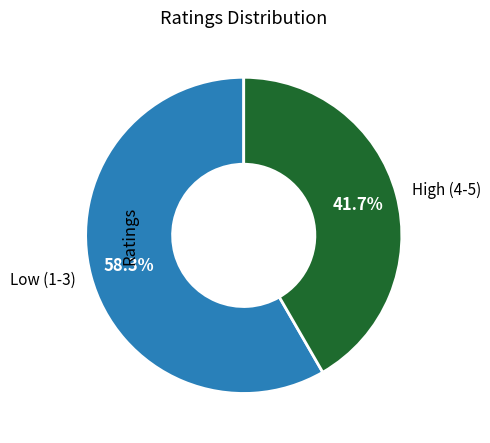

Between High (4-5) and Low (1-3), which is larger?

Low (1-3)